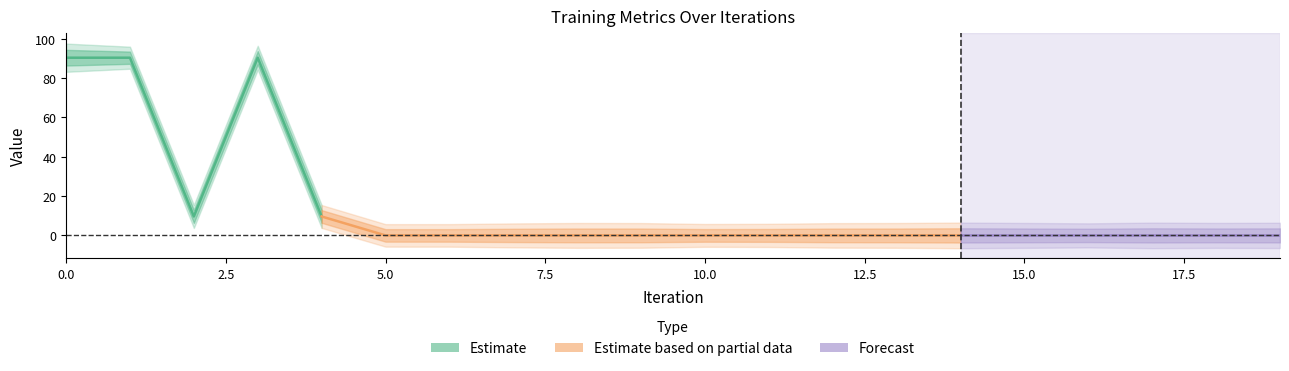

What is the value of the test_acc point at the 2nd from the left?

90.5